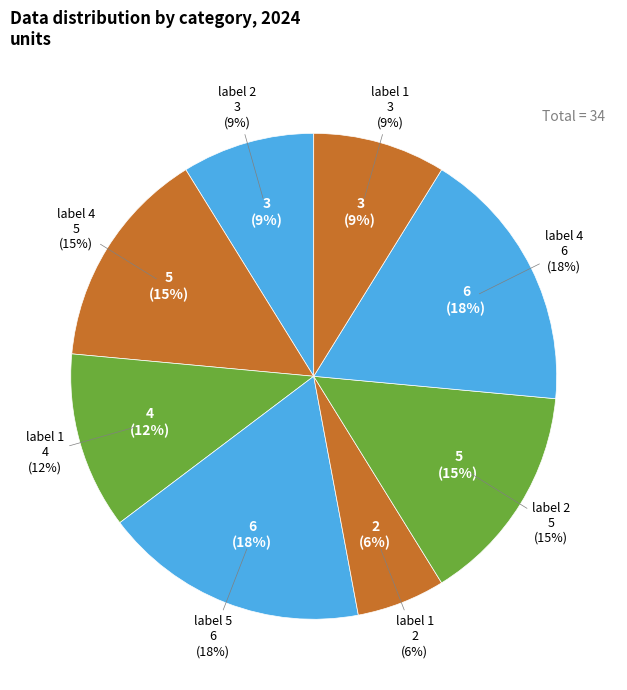

Does any single category account for the majority?

No